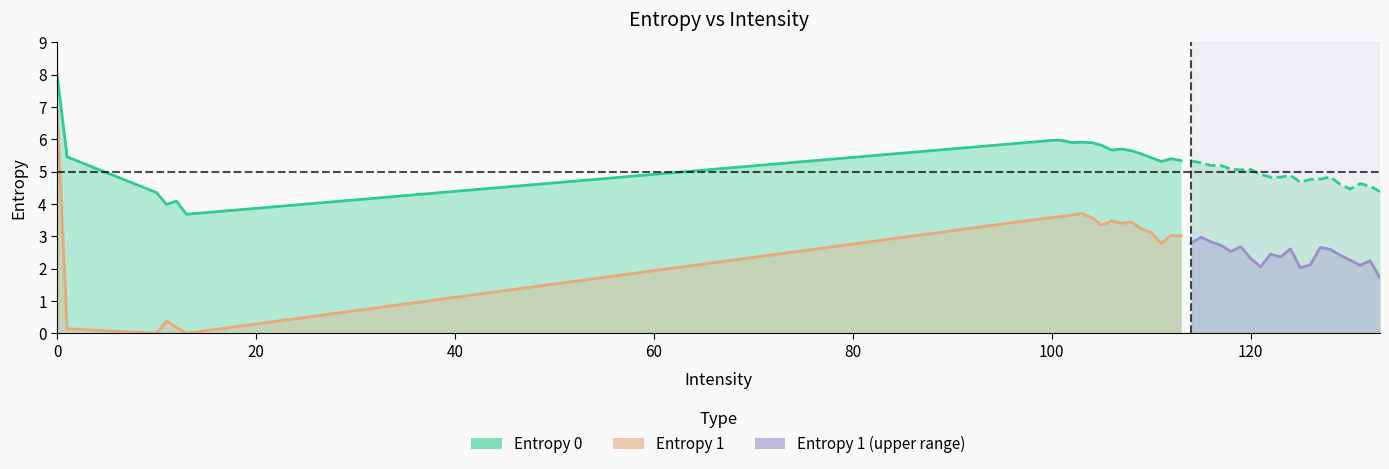

How many data points in Entropy 1 are less than 3?

6